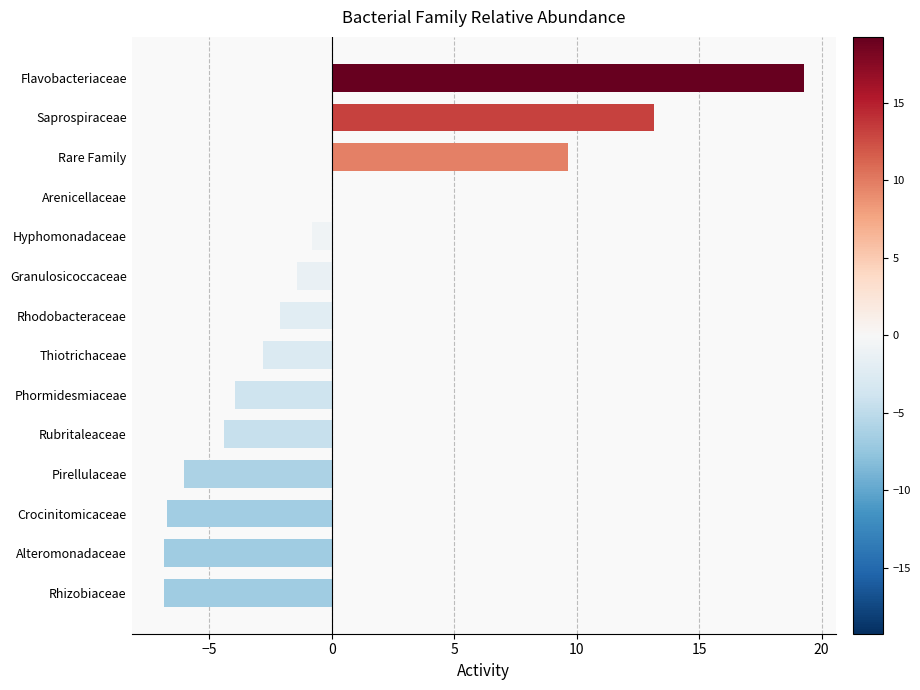

Which has a higher value, Rare Family or Flavobacteriaceae?

Flavobacteriaceae